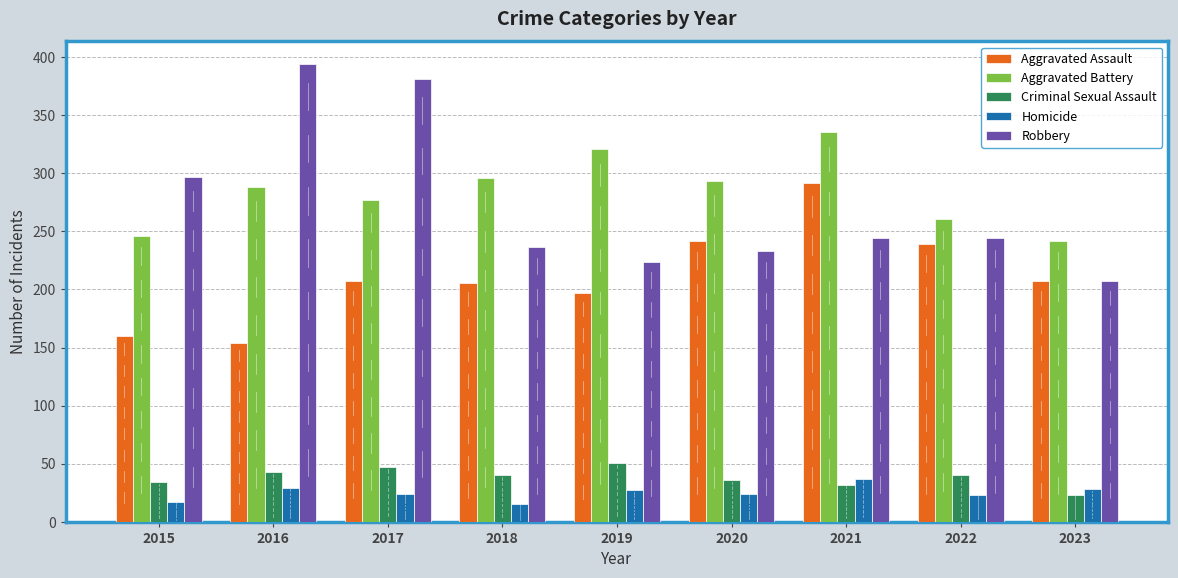

List the series in order of their peak value, lowest first.

Homicide, Criminal Sexual Assault, Aggravated Assault, Aggravated Battery, Robbery